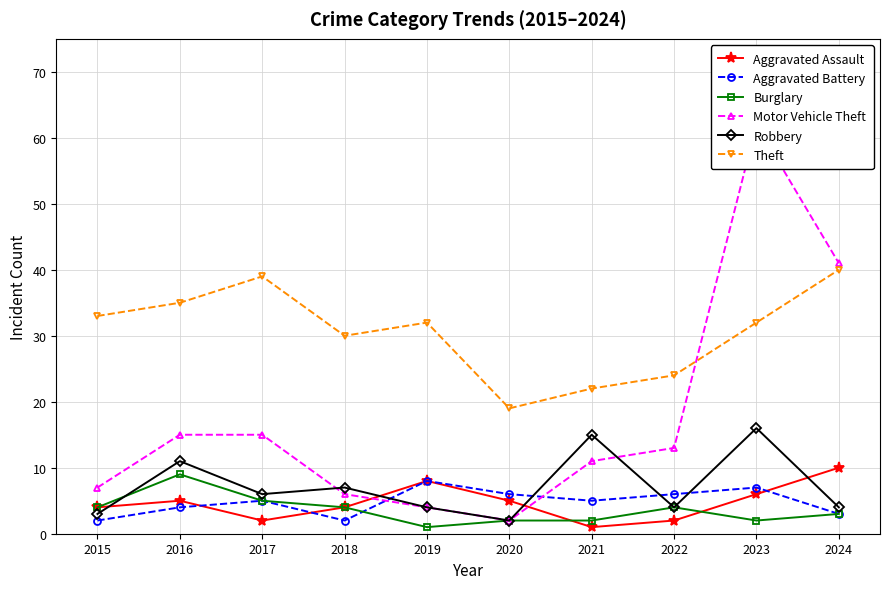

At which label does Theft reach its minimum?

2020